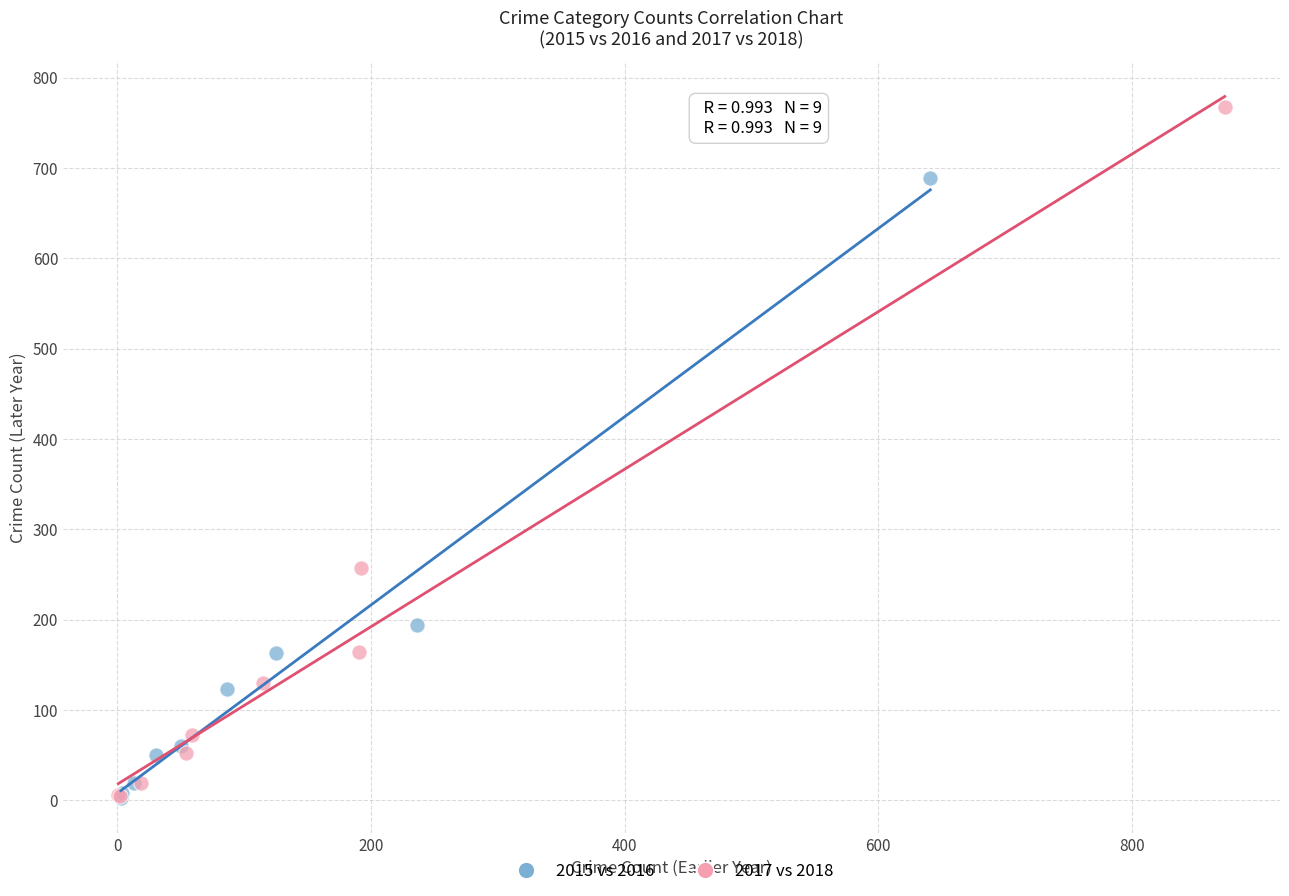

What are all the series names shown in the legend?

2015 vs 2016, 2017 vs 2018